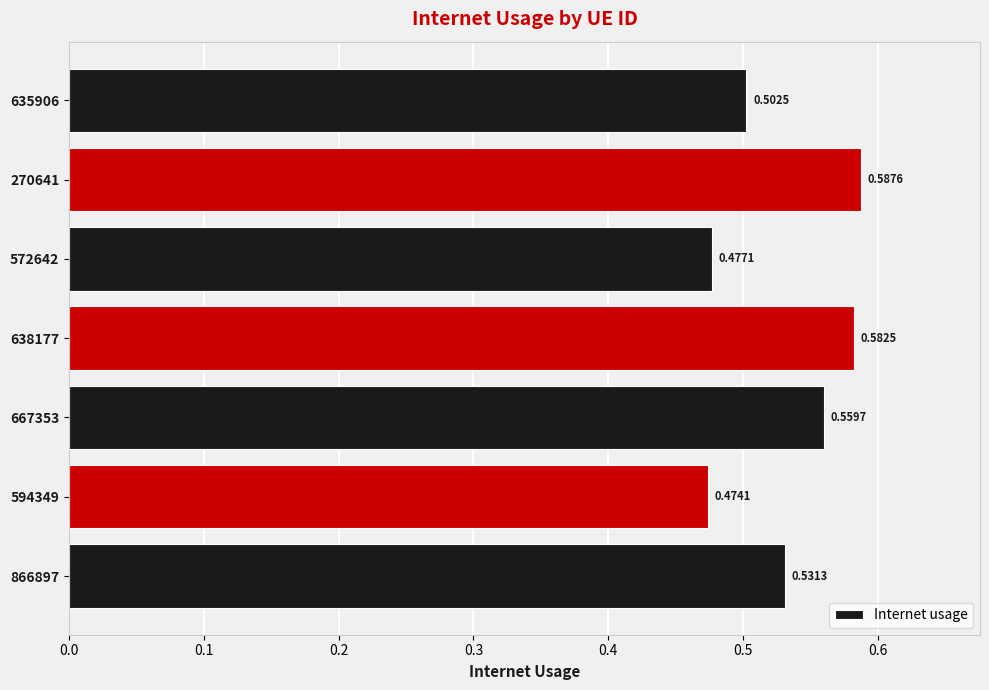

What is the sum of all values?

3.7